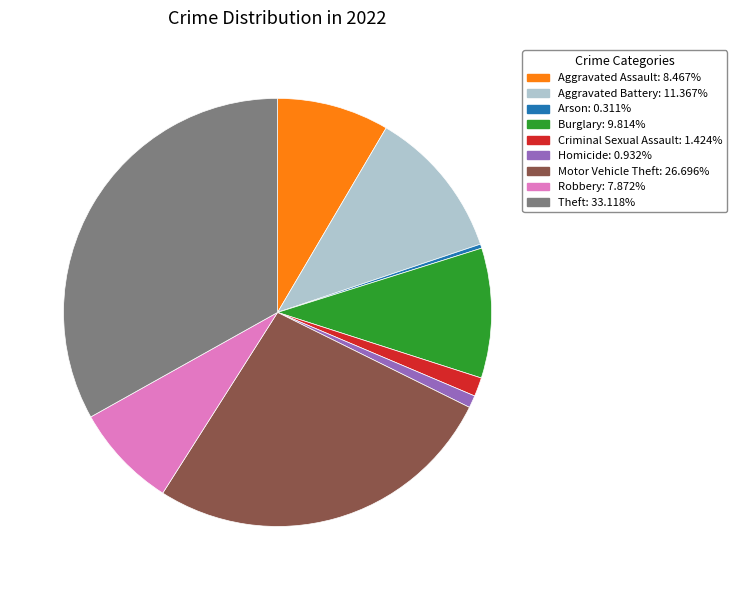

Combined, do Robbery and Homicide account for over 50%?

No